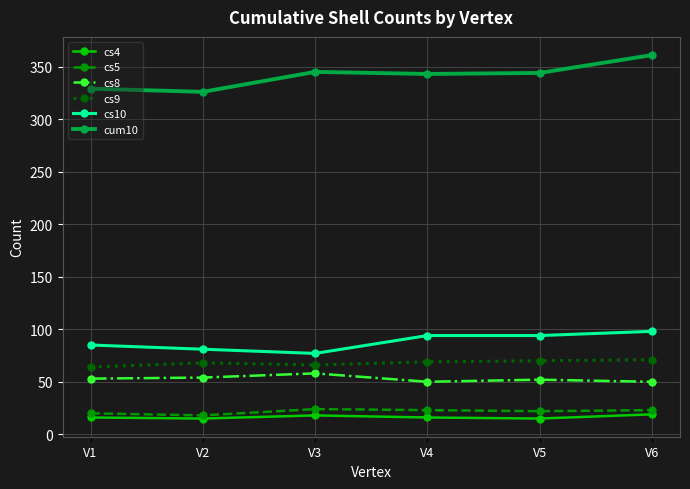

In cum10, how many points are higher than both neighbors (excluding endpoints)?

1